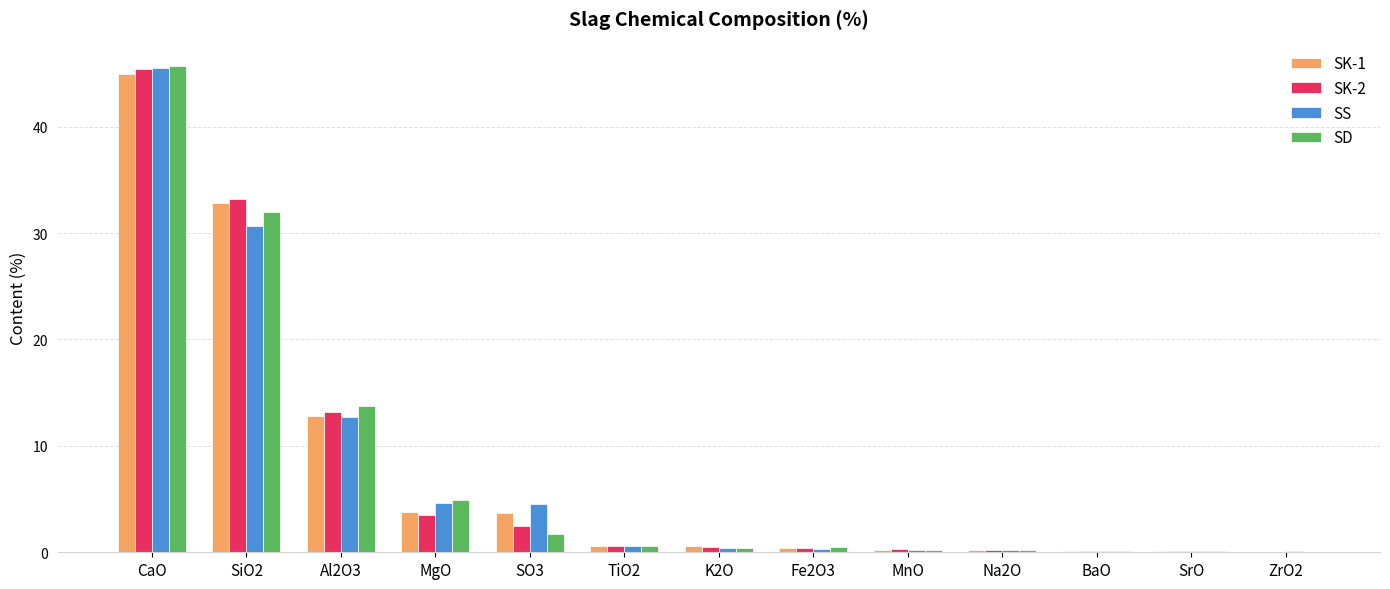

How many groups of bars are there?

13